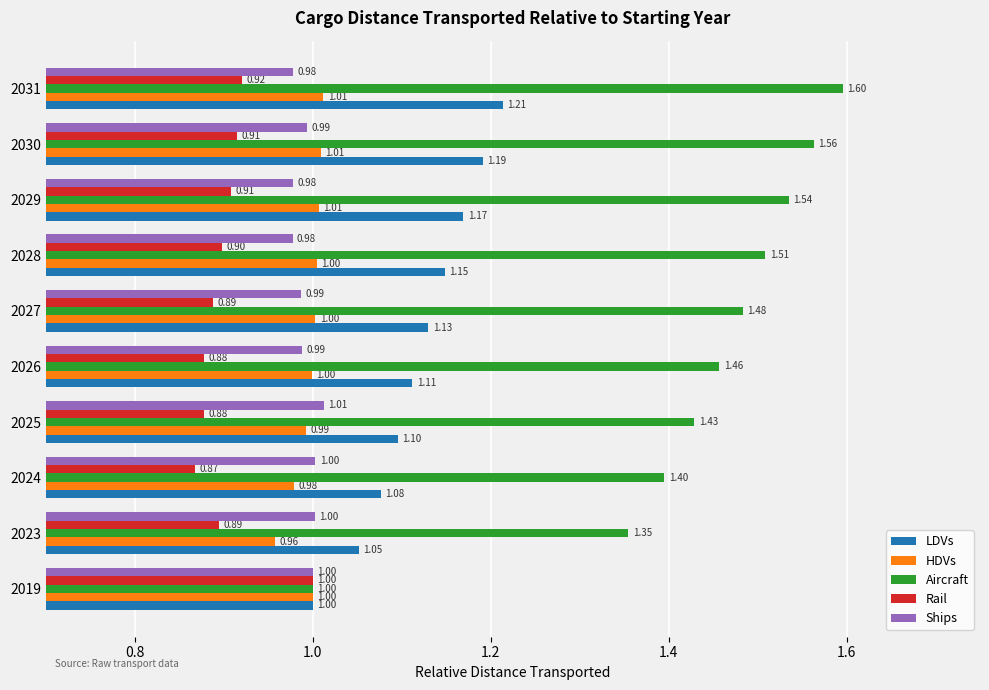

Between 2025 and 2028, which series saw the biggest shift?

Aircraft